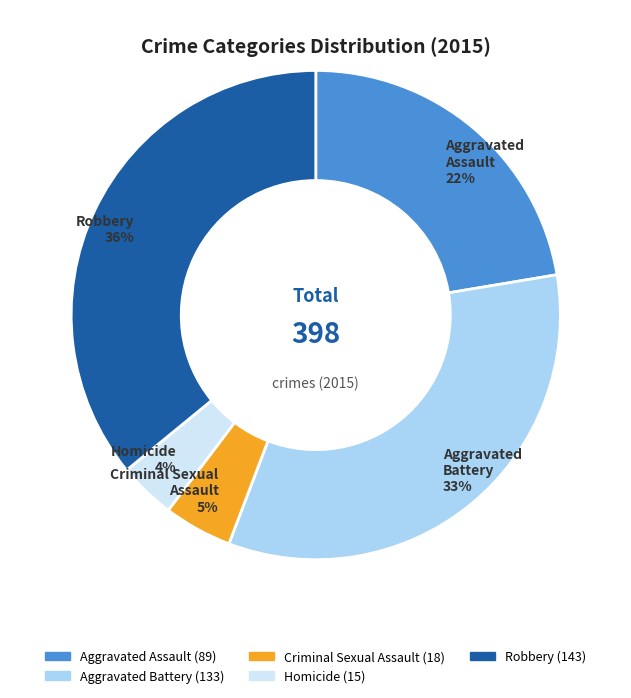

Is the sum of Aggravated Battery and Homicide greater than half?

No